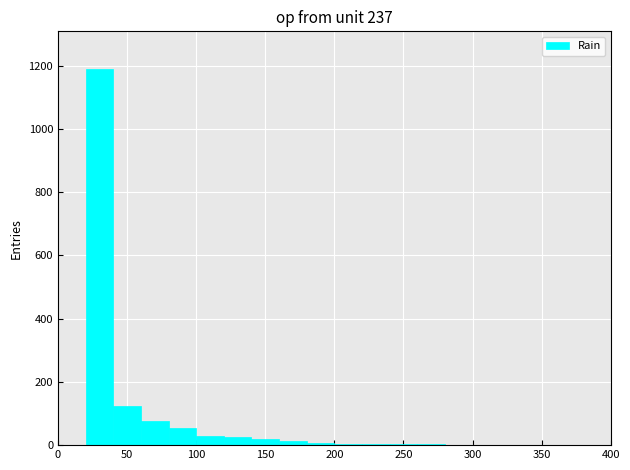

Reading left to right, list every bar in this chart as the range it spans on the x-axis followed by its height. The values are not printed on the chart, so give them approximately, as read against the axis.

20 to 40: 1200
40 to 60: 120
60 to 80: 80
80 to 100: 60
100 to 120: 40
120 to 140: 20
140 to 160: 20
160 to 180: under 20
180 to 200: under 20
200 to 220: under 20
220 to 240: under 20
240 to 260: under 20
260 to 280: under 20
280 to 300: 0
300 to 320: under 20
320 to 340: under 20
340 to 360: 0
360 to 380: 0
380 to 400: 0